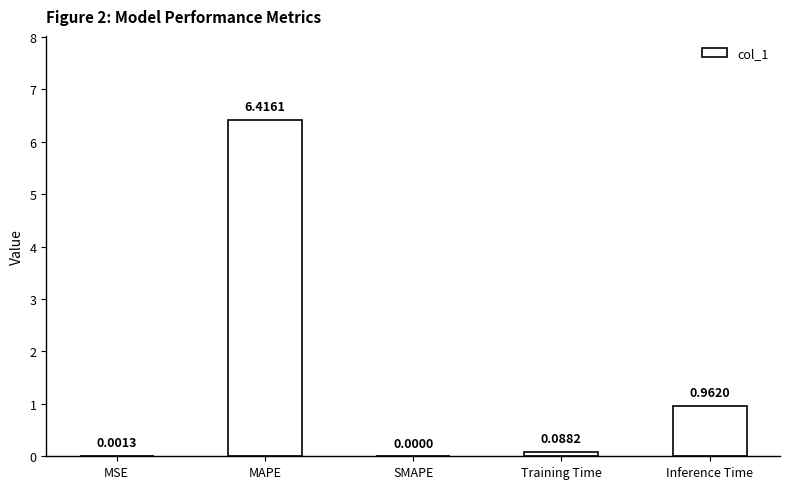

Where is the data nearest to the value 3?

Inference Time